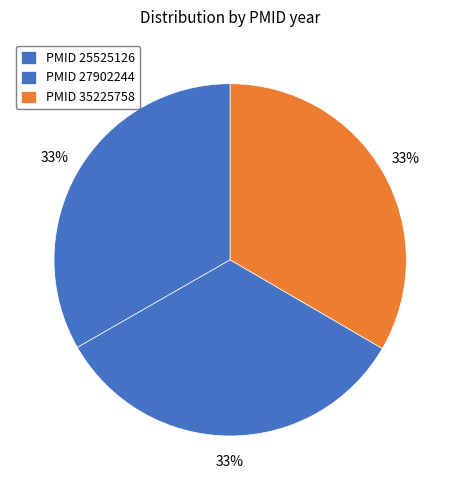

How many slices are in this pie chart?

3